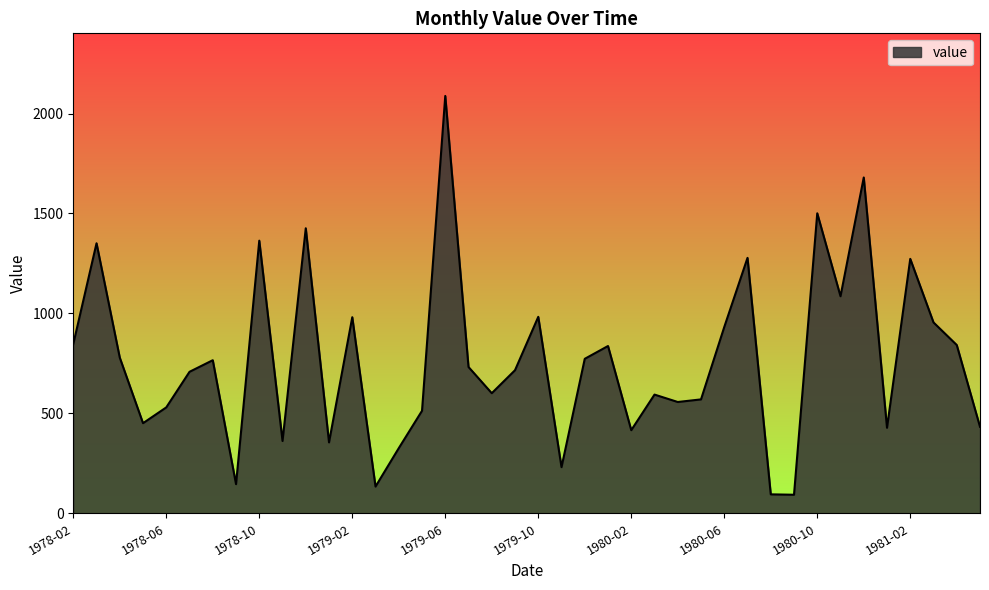

What is the minimum value shown in the chart?

93